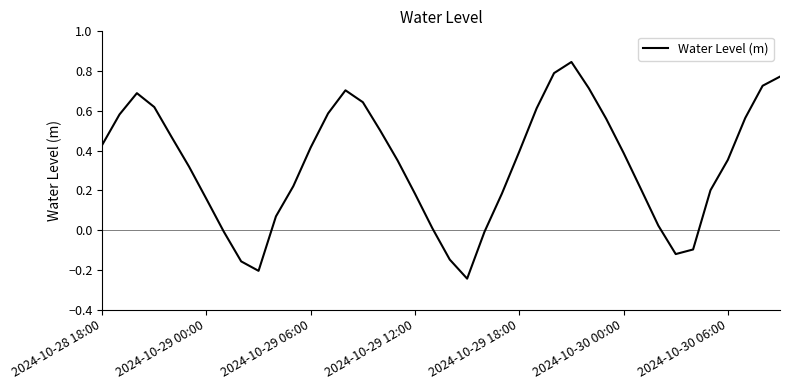

Does the chart display data point markers on the line(s)?

No